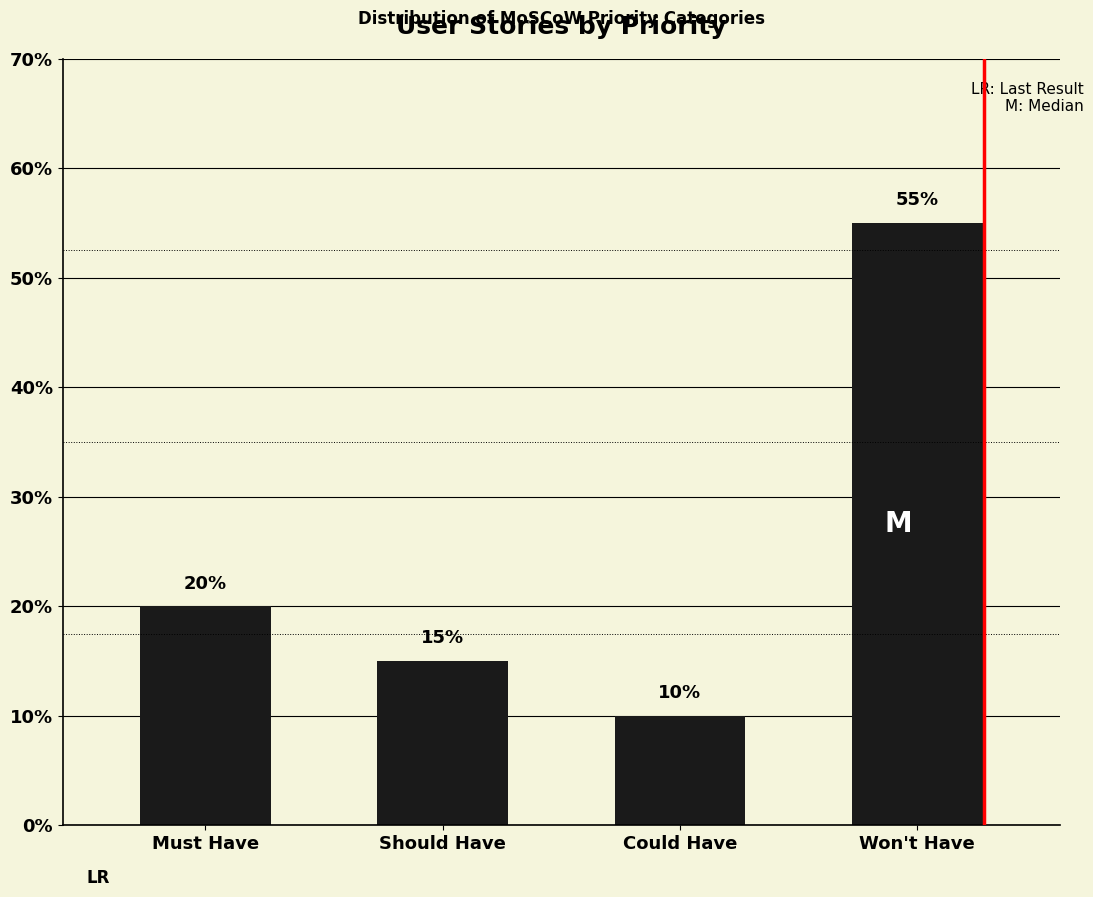

What position from the right is Should Have?

3